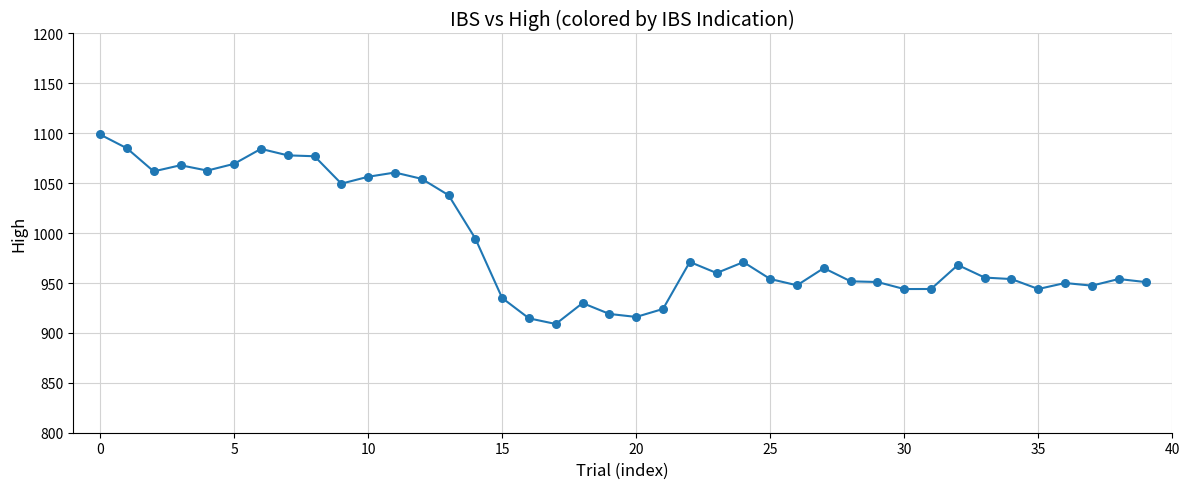

What is the greatest value displayed?

1098.8